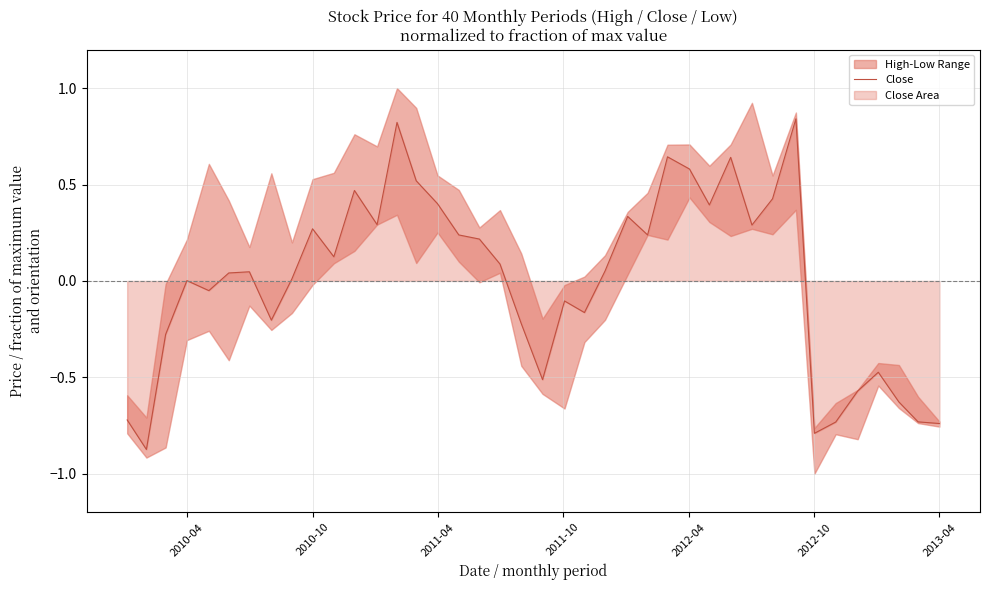

The Close series shows -0.4 at 2012-10. True or false?

False